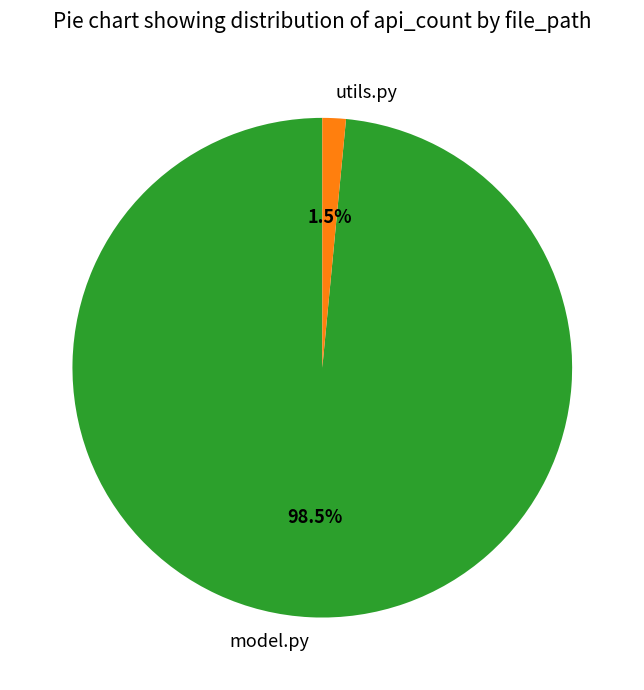

What is the smallest slice in the pie chart?

utils.py